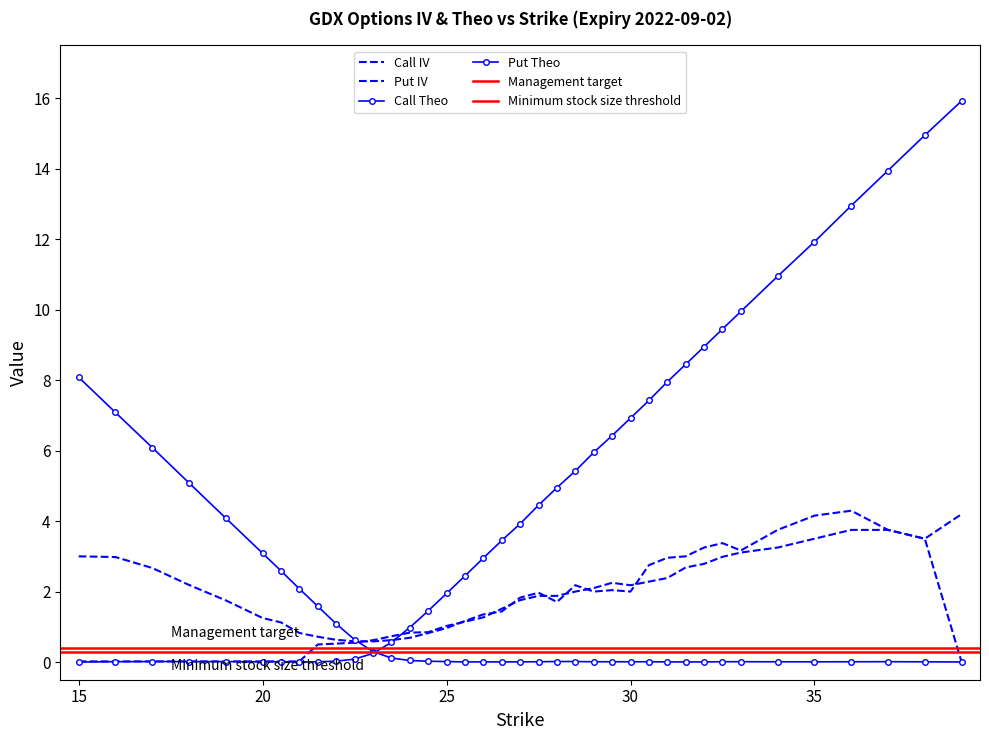

What is the maximum value for Call IV?

4.2